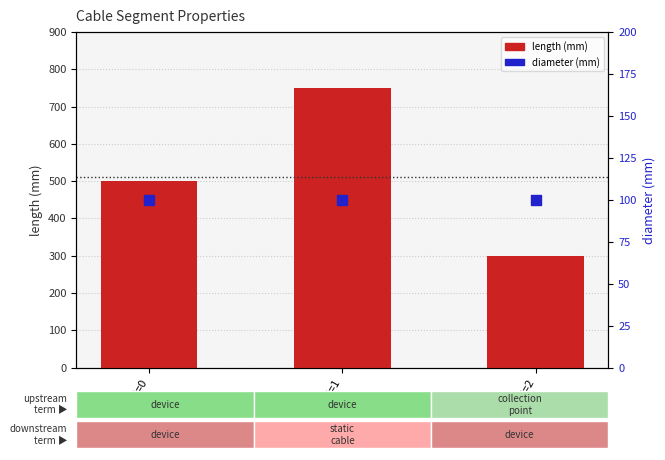

At which category is the sum across all series the highest?

id=1